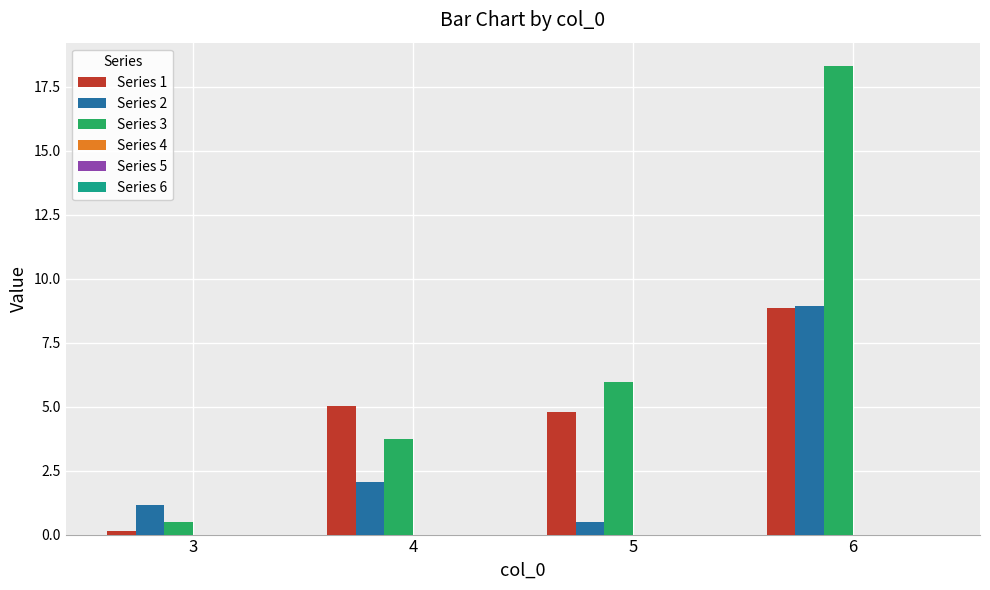

What is the total value across all series at 5?

11.2